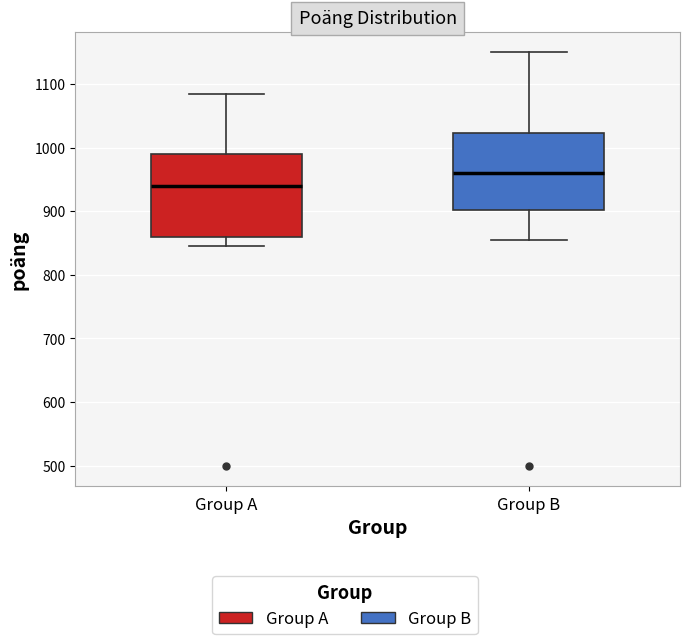

Reading left to right, transcribe this box plot: for each box, give where its median line is, the range the box spans, and where its two whiskers end, as read against the y-axis. The values are not printed on the chart, so give them approximately, as read against the axis.

Group A: median 940, box 860 to 990, whiskers 850 to 1090
Group B: median 960, box 900 to 1020, whiskers 860 to 1150